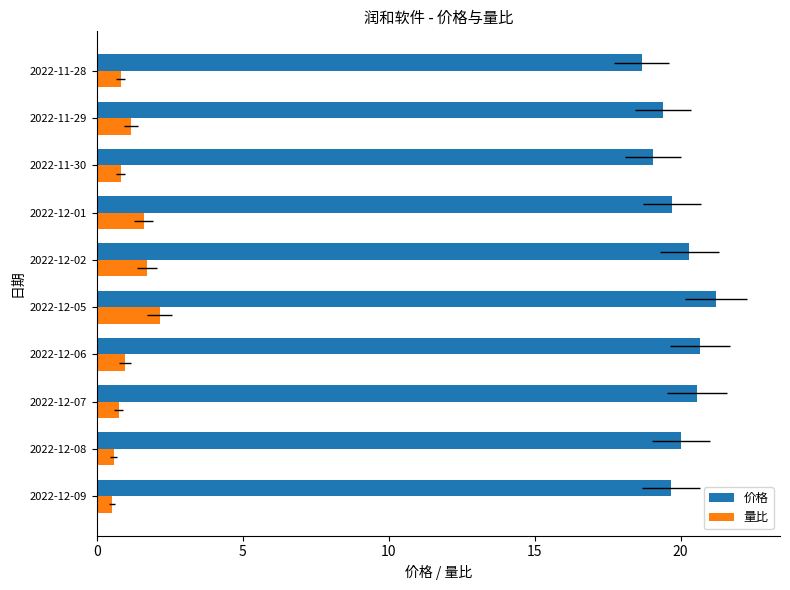

What is the highest value of the 价格 series?

21.2